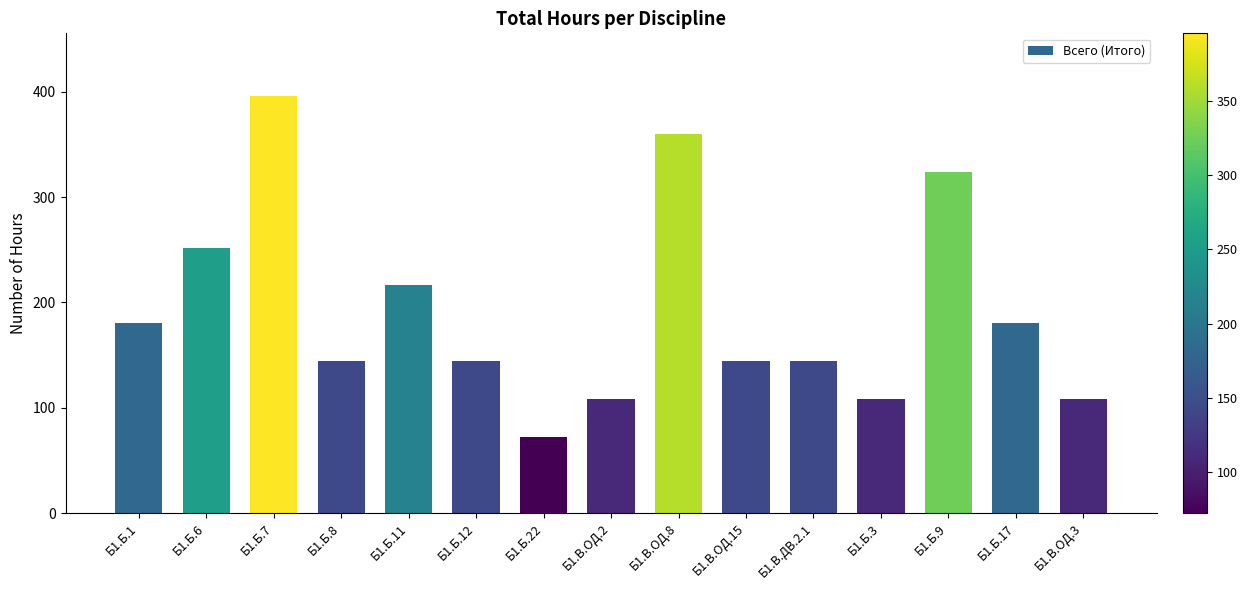

Count the number of categories in the chart.

15